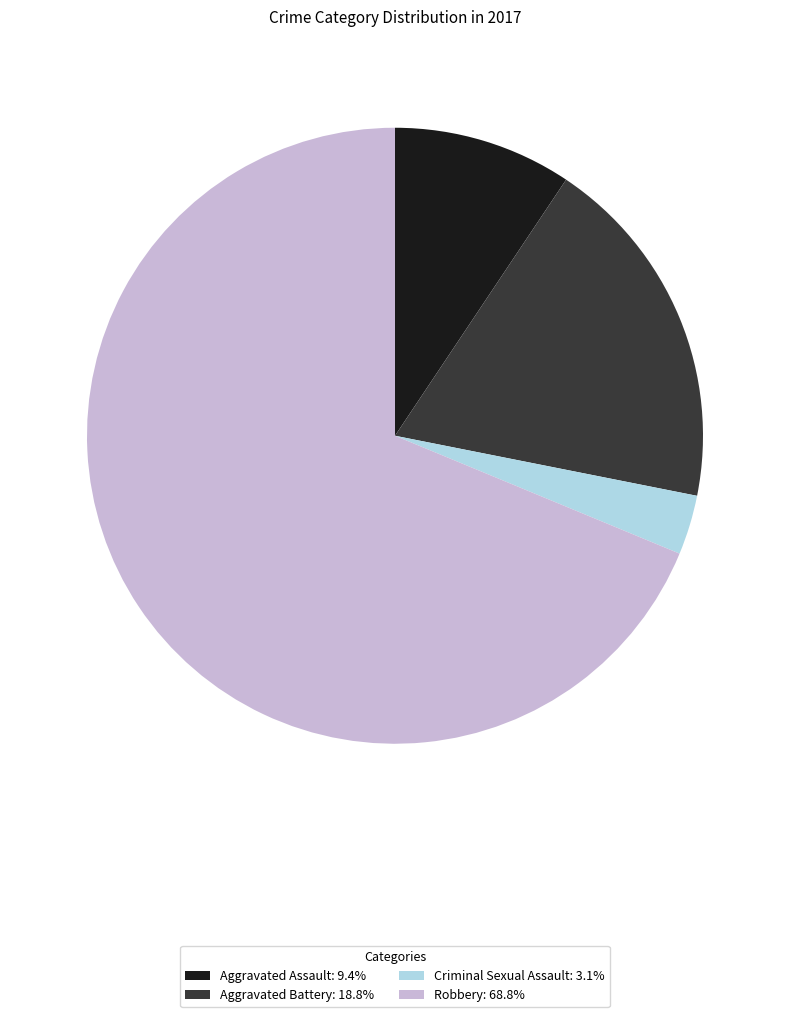

Does Robbery: 68.8% account for over 50% of the chart?

Yes